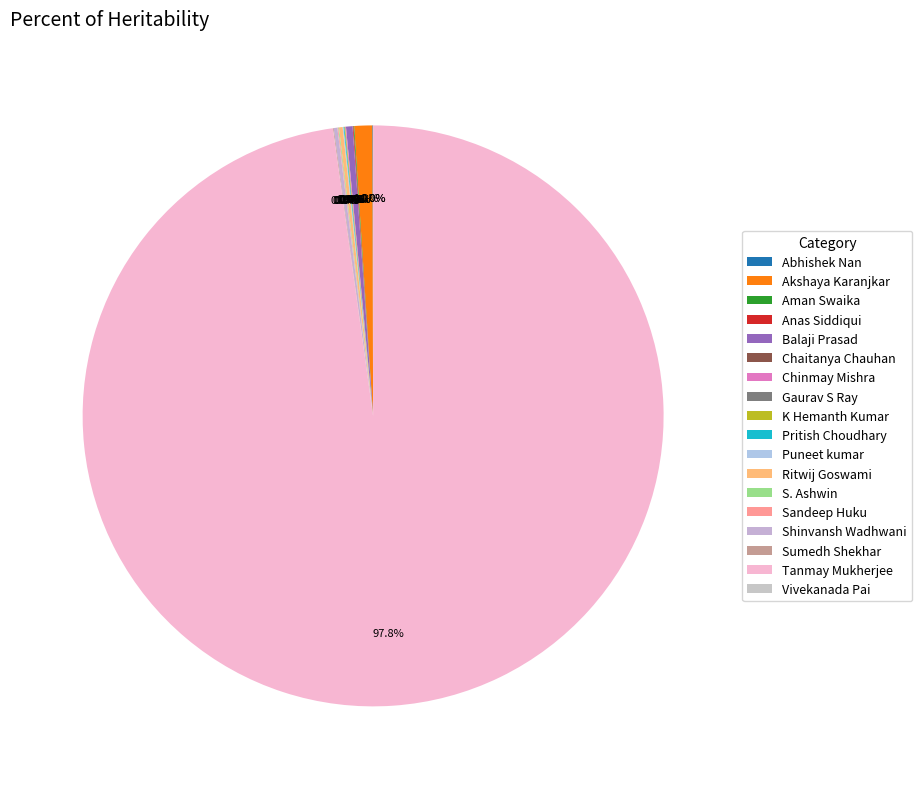

What is the ratio of the value at Akshaya Karanjkar to the value at Sandeep Huku?

22.4